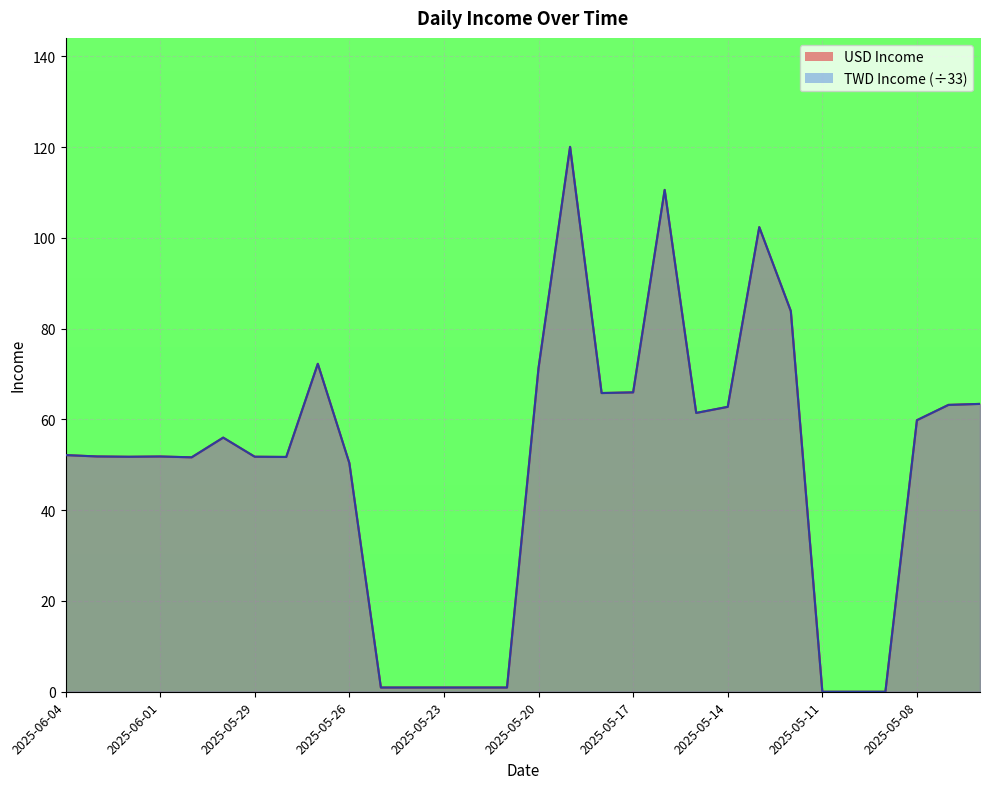

Count the number of categories in the chart.

30